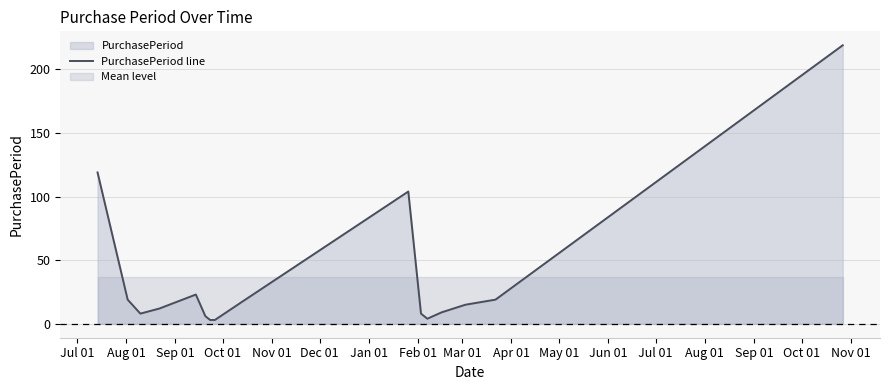

What is the highest value of the PurchasePeriod line series?

219